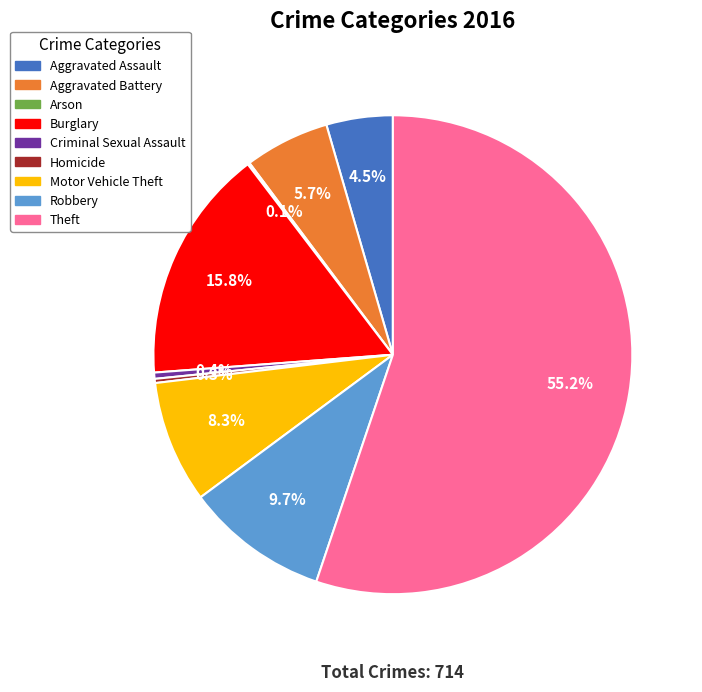

To the nearest percent, what percentage of the pie is Motor Vehicle Theft?

8%